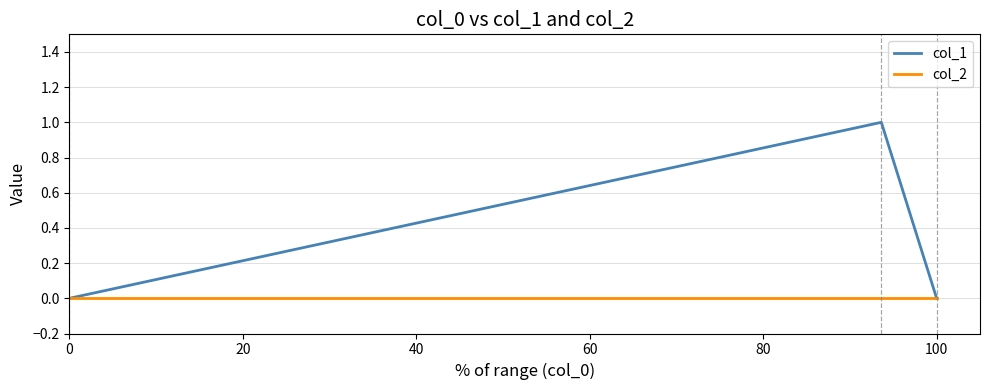

Which series has the largest total across all categories?

col_1